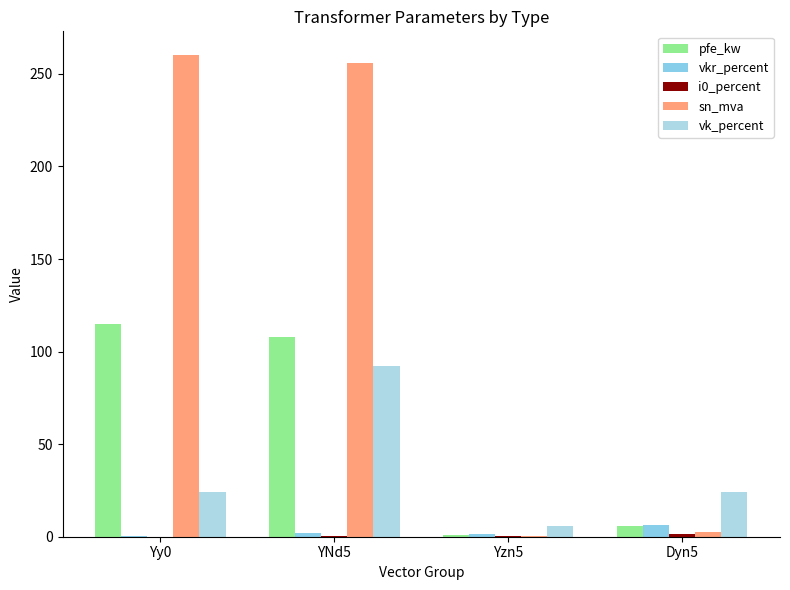

What position from the left is Yy0?

1